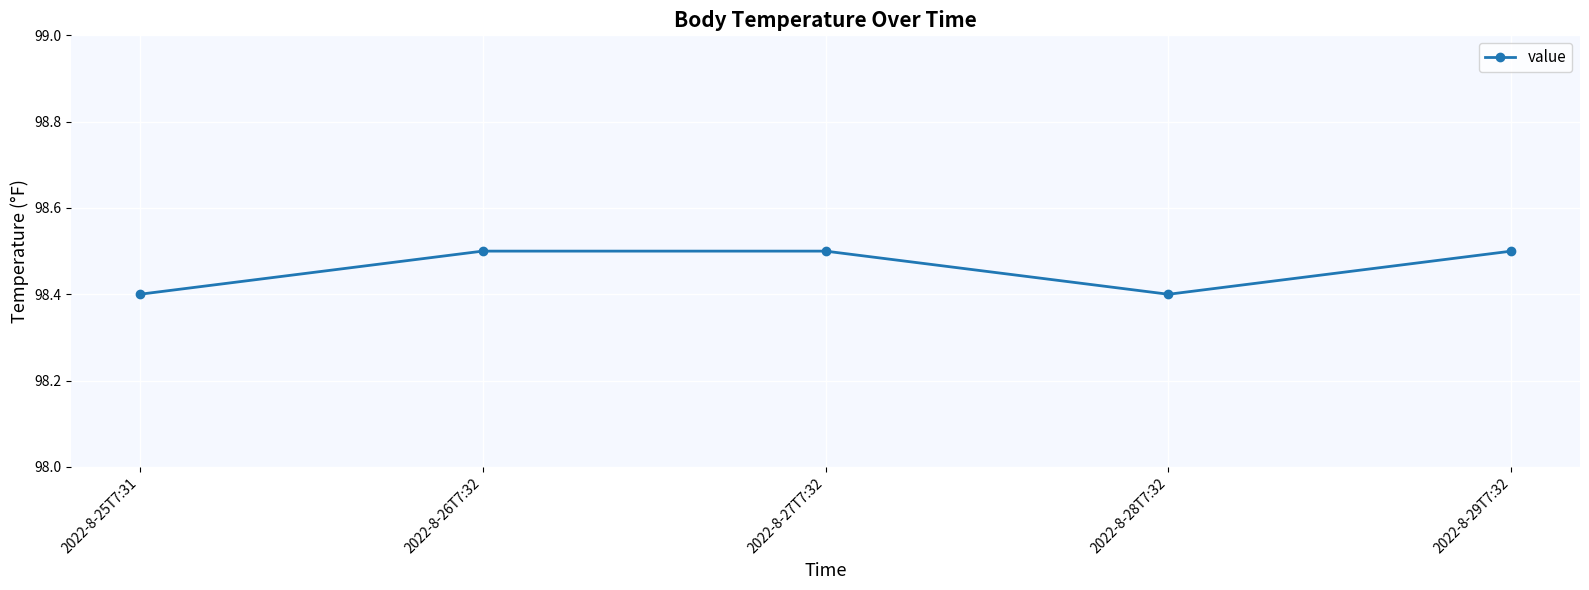

The chart shows a value of 22.1 at 2022-8-27T7:32. True or false?

False